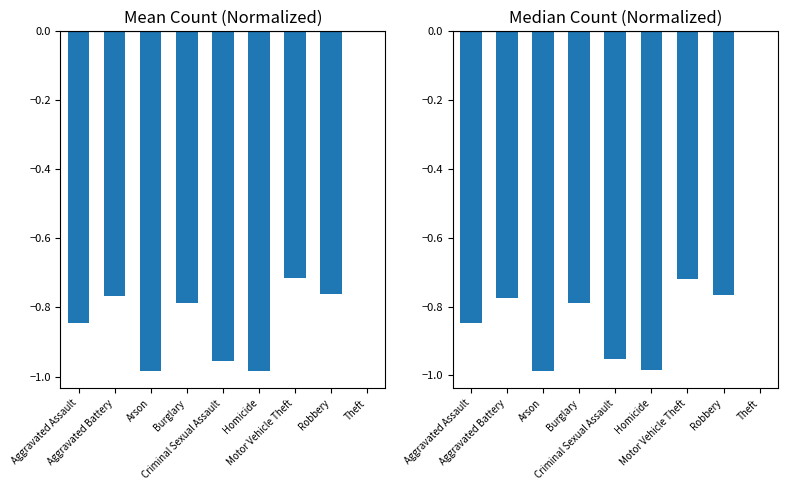

Count the number of categories in the chart.

9